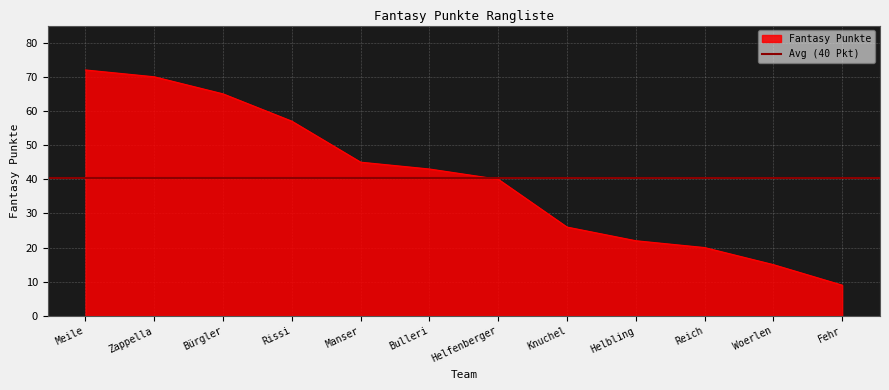

How many data points are less than 43?

6